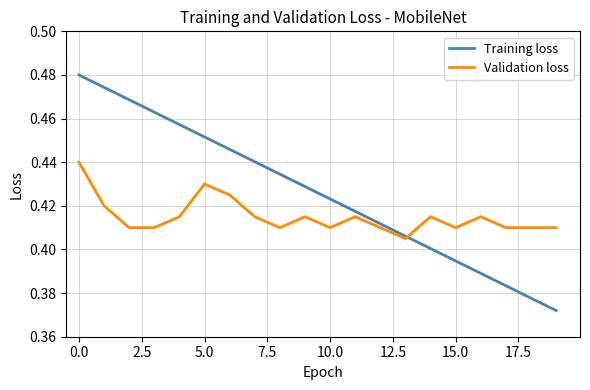

Rank the series by their average value, from lowest to highest.

Validation loss, Training loss